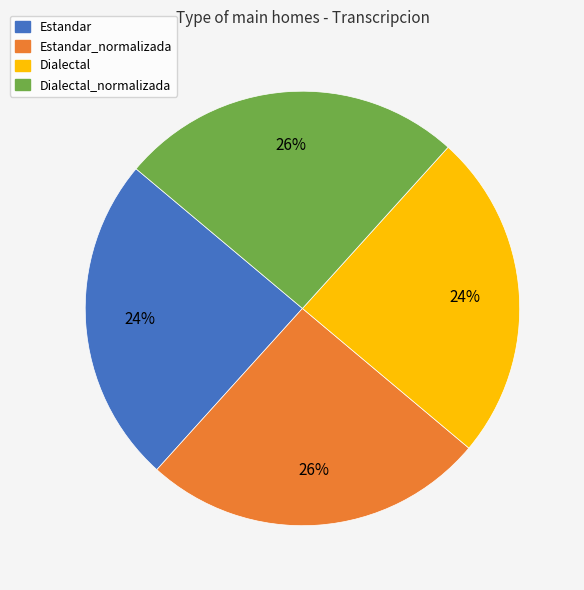

Does any single category account for the majority?

No